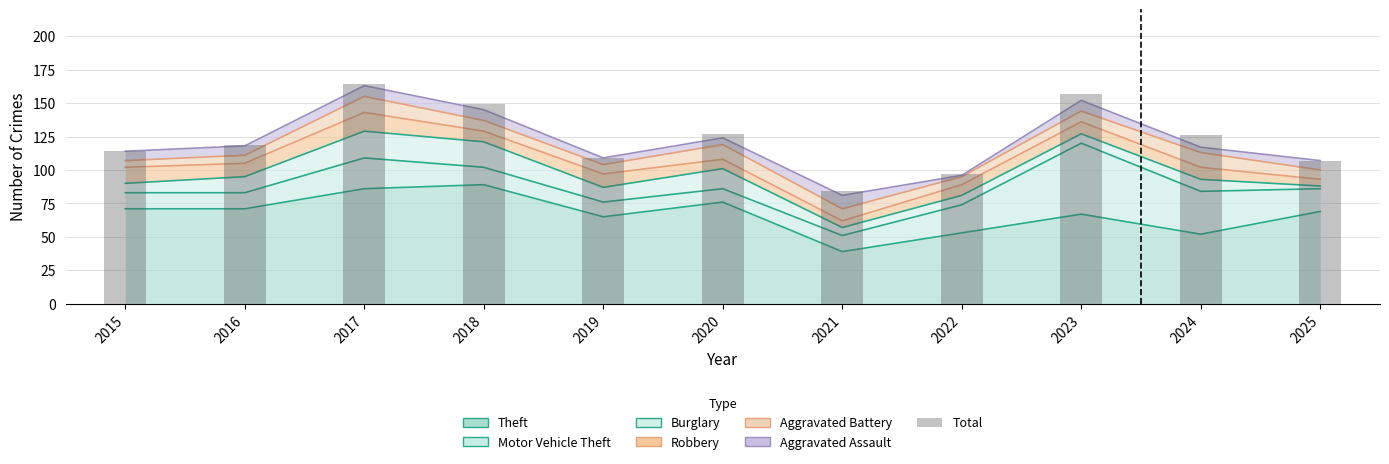

Where is the data nearest to the value 124?

2024